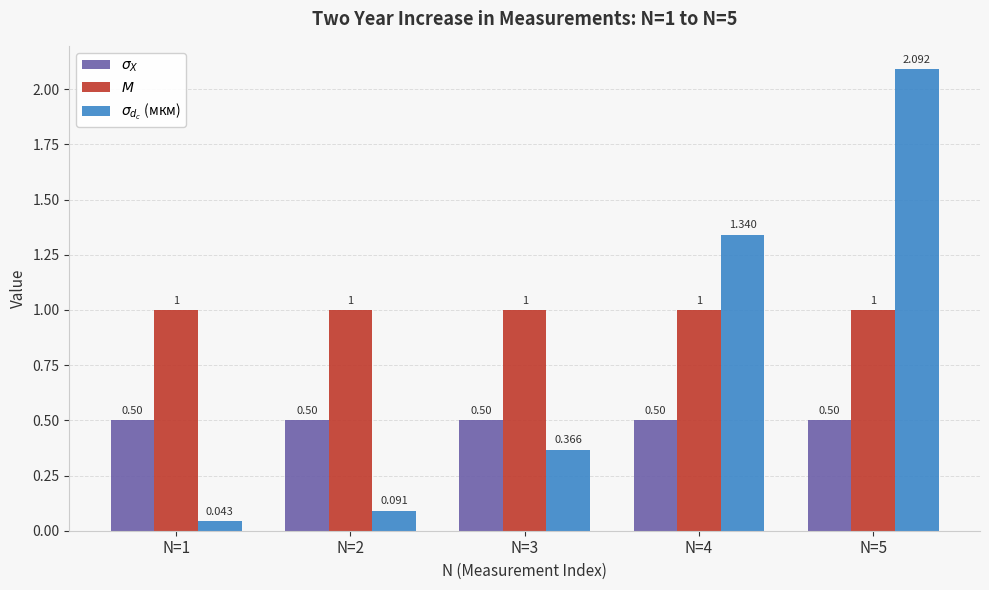

What is the spread (max minus min) of values at N=2?

0.9